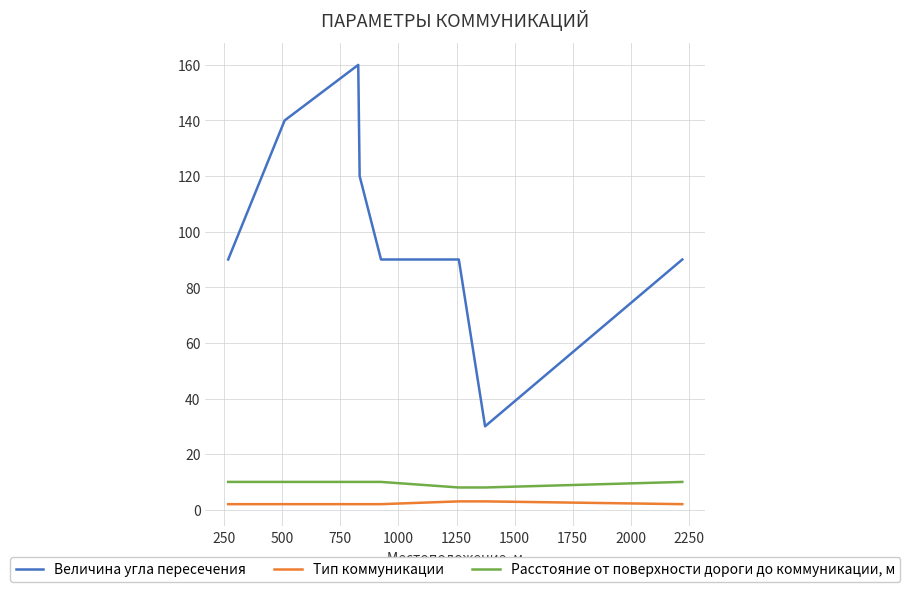

True or false: Тип коммуникации and Величина угла пересечения cross at least once.

False